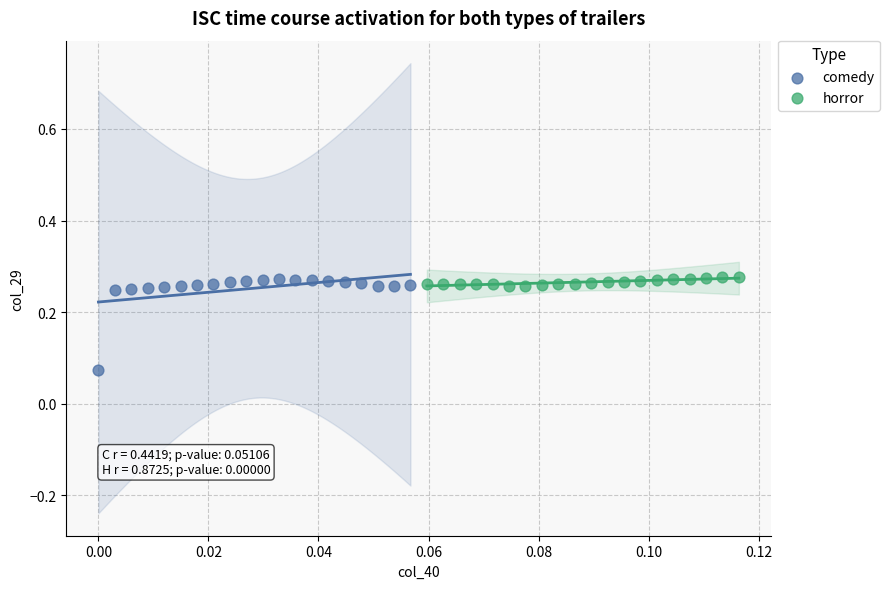

Which series has the widest spread of Y values?

comedy